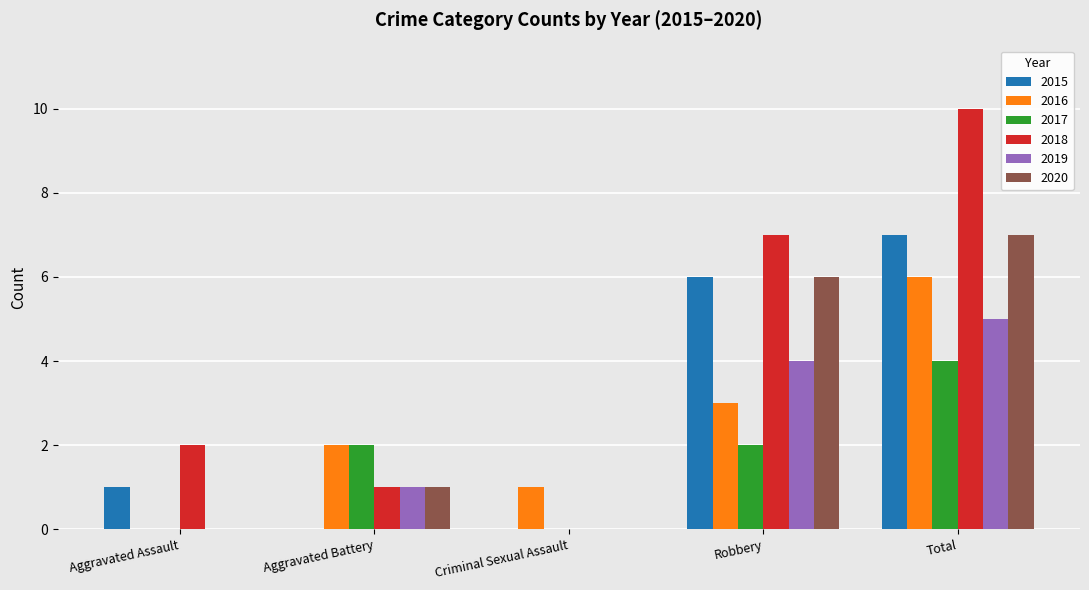

Which series has the largest range (max minus min)?

2018